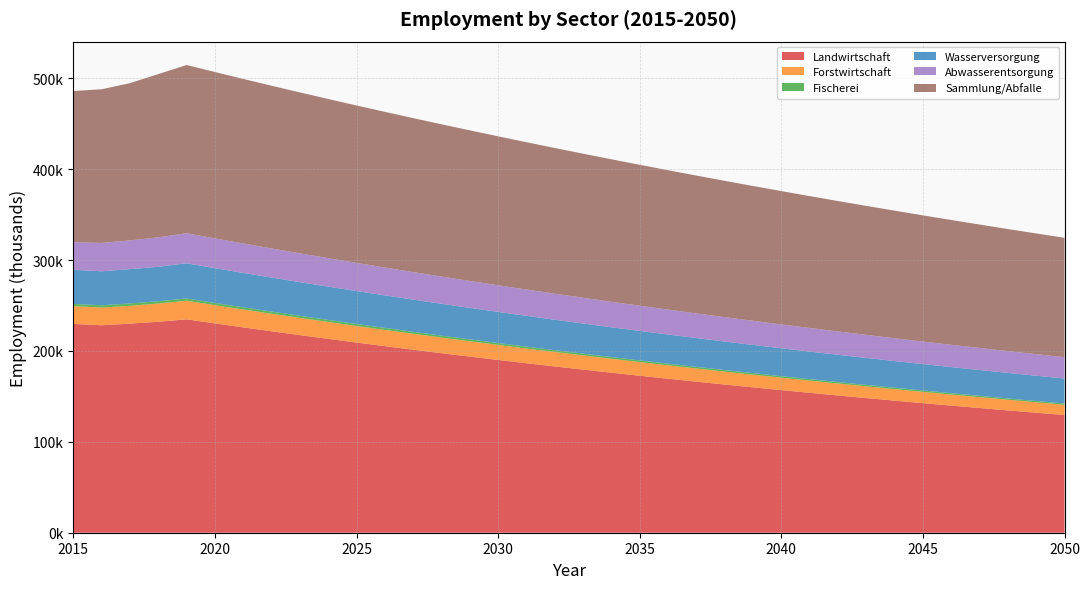

Reading left to right, transcribe all the data shown in this chart.

Landwirtschaft: 2015=229768.0	2016=228263.0	2017=230106.0	2018=232140.0	2019=234764.0	2020=230303.5	2021=225927.7	2022=221635.1	2023=217424.0	2024=213293.0	2025=209240.4	2026=205264.8	2027=201364.8	2028=197538.9	2029=193785.6	2030=190103.7	2031=186491.7	2032=182948.4	2033=179472.4	2034=176062.4	2035=172717.2	2036=169435.6	2037=166216.3	2038=163058.2	2039=159960.1	2040=156920.9	2041=153939.4	2042=151014.5	2043=148145.2	2044=145330.5	2045=142569.2	2046=139860.4	2047=137203.0	2048=134596.2	2049=132038.8	2050=129530.1
Forstwirtschaft: 2015=19541.0	2016=19497.0	2017=19567.0	2018=20040.0	2019=20479.0	2020=20089.9	2021=19708.2	2022=19333.7	2023=18966.4	2024=18606.0	2025=18252.5	2026=17905.7	2027=17565.5	2028=17231.8	2029=16904.4	2030=16583.2	2031=16268.1	2032=15959.0	2033=15655.8	2034=15358.3	2035=15066.5	2036=14780.3	2037=14499.4	2038=14223.9	2039=13953.7	2040=13688.6	2041=13428.5	2042=13173.3	2043=12923.0	2044=12677.5	2045=12436.6	2046=12200.3	2047=11968.5	2048=11741.1	2049=11518.0	2050=11299.2
Fischerei: 2015=2480.0	2016=2499.0	2017=2627.0	2018=2574.0	2019=2495.0	2020=2447.6	2021=2401.1	2022=2355.5	2023=2310.7	2024=2266.8	2025=2223.7	2026=2181.5	2027=2140.0	2028=2099.4	2029=2059.5	2030=2020.4	2031=1982.0	2032=1944.3	2033=1907.4	2034=1871.1	2035=1835.6	2036=1800.7	2037=1766.5	2038=1732.9	2039=1700.0	2040=1667.7	2041=1636.0	2042=1604.9	2043=1574.4	2044=1544.5	2045=1515.2	2046=1486.4	2047=1458.2	2048=1430.4	2049=1403.3	2050=1376.6
Wasserversorgung: 2015=37476.0	2016=37416.0	2017=37763.0	2018=37848.0	2019=38690.0	2020=38264.4	2021=37843.5	2022=37427.2	2023=37015.5	2024=36608.4	2025=36205.7	2026=35807.4	2027=35413.5	2028=35024.0	2029=34638.7	2030=34257.7	2031=33880.8	2032=33508.2	2033=33139.6	2034=32775.0	2035=32414.5	2036=32057.9	2037=31705.3	2038=31356.5	2039=31011.6	2040=30670.5	2041=30333.1	2042=29999.5	2043=29669.5	2044=29343.1	2045=29020.3	2046=28701.1	2047=28385.4	2048=28073.2	2049=27764.3	2050=27458.9
Abwasserentsorgung: 2015=30464.0	2016=31172.0	2017=31583.0	2018=32394.0	2019=33095.0	2020=32731.0	2021=32370.9	2022=32014.8	2023=31662.7	2024=31314.4	2025=30969.9	2026=30629.3	2027=30292.3	2028=29959.1	2029=29629.6	2030=29303.6	2031=28981.3	2032=28662.5	2033=28347.2	2034=28035.4	2035=27727.0	2036=27422.0	2037=27120.4	2038=26822.0	2039=26527.0	2040=26235.2	2041=25946.6	2042=25661.2	2043=25378.9	2044=25099.8	2045=24823.7	2046=24550.6	2047=24280.6	2048=24013.5	2049=23749.3	2050=23488.1
Sammlung/Abfalle: 2015=166265.0	2016=169096.0	2017=173051.0	2018=179641.0	2019=185084.0	2020=183048.1	2021=181034.5	2022=179043.2	2023=177073.7	2024=175125.9	2025=173199.5	2026=171294.3	2027=169410.1	2028=167546.6	2029=165703.5	2030=163880.8	2031=162078.1	2032=160295.3	2033=158532.0	2034=156788.2	2035=155063.5	2036=153357.8	2037=151670.9	2038=150002.5	2039=148352.4	2040=146720.6	2041=145106.6	2042=143510.5	2043=141931.9	2044=140370.6	2045=138826.5	2046=137299.4	2047=135789.1	2048=134295.5	2049=132818.2	2050=131357.2